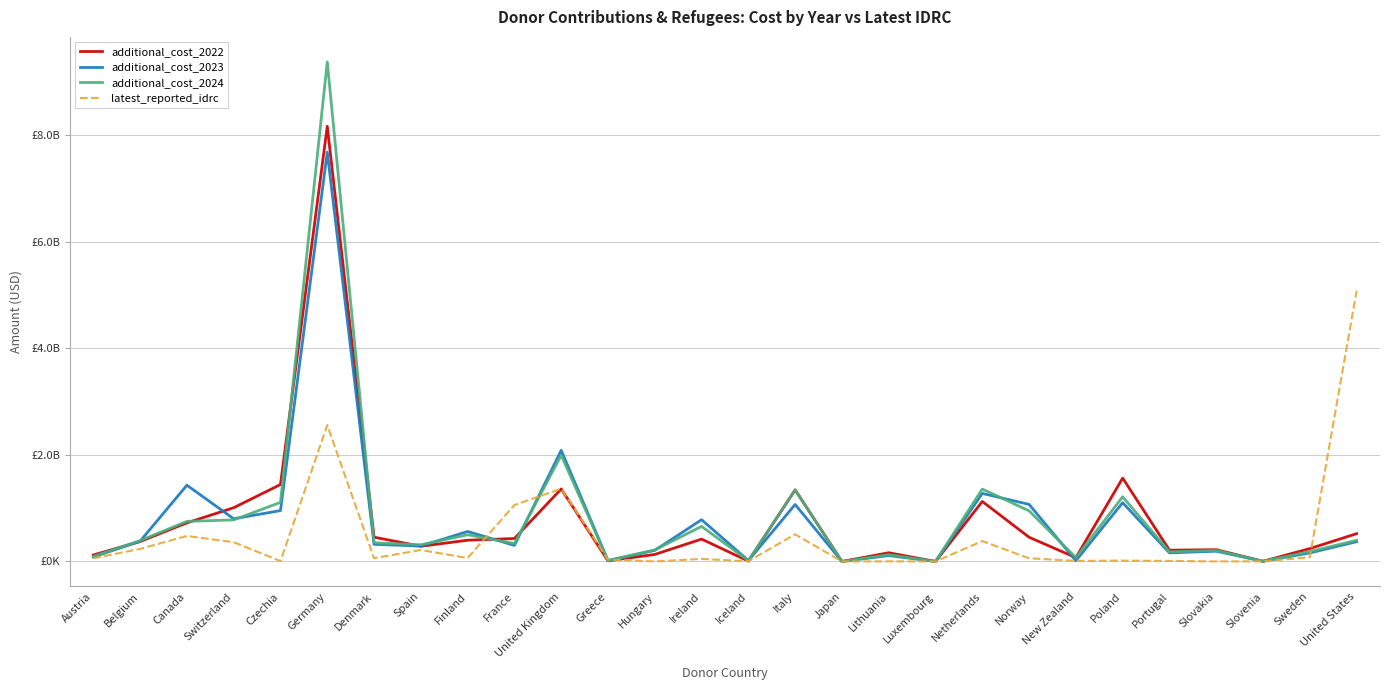

Is it true that additional_cost_2023 equals 18900.0 at Japan?

True